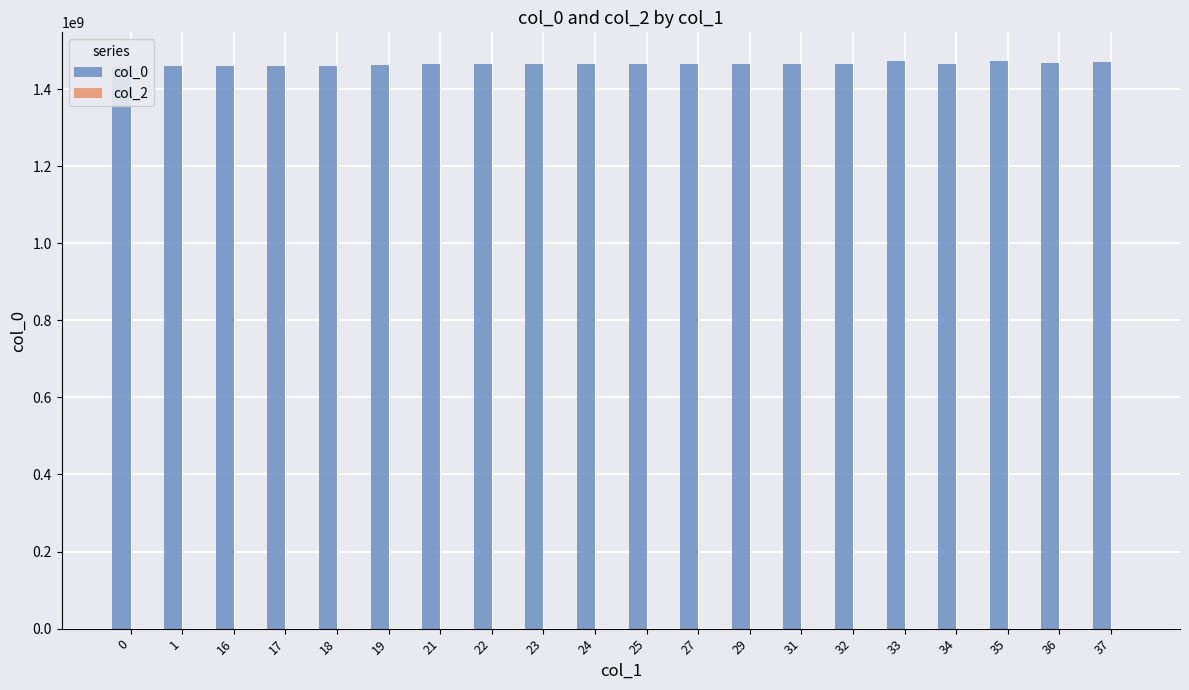

The value of col_0 at 19 is 2254661731. True or false?

False